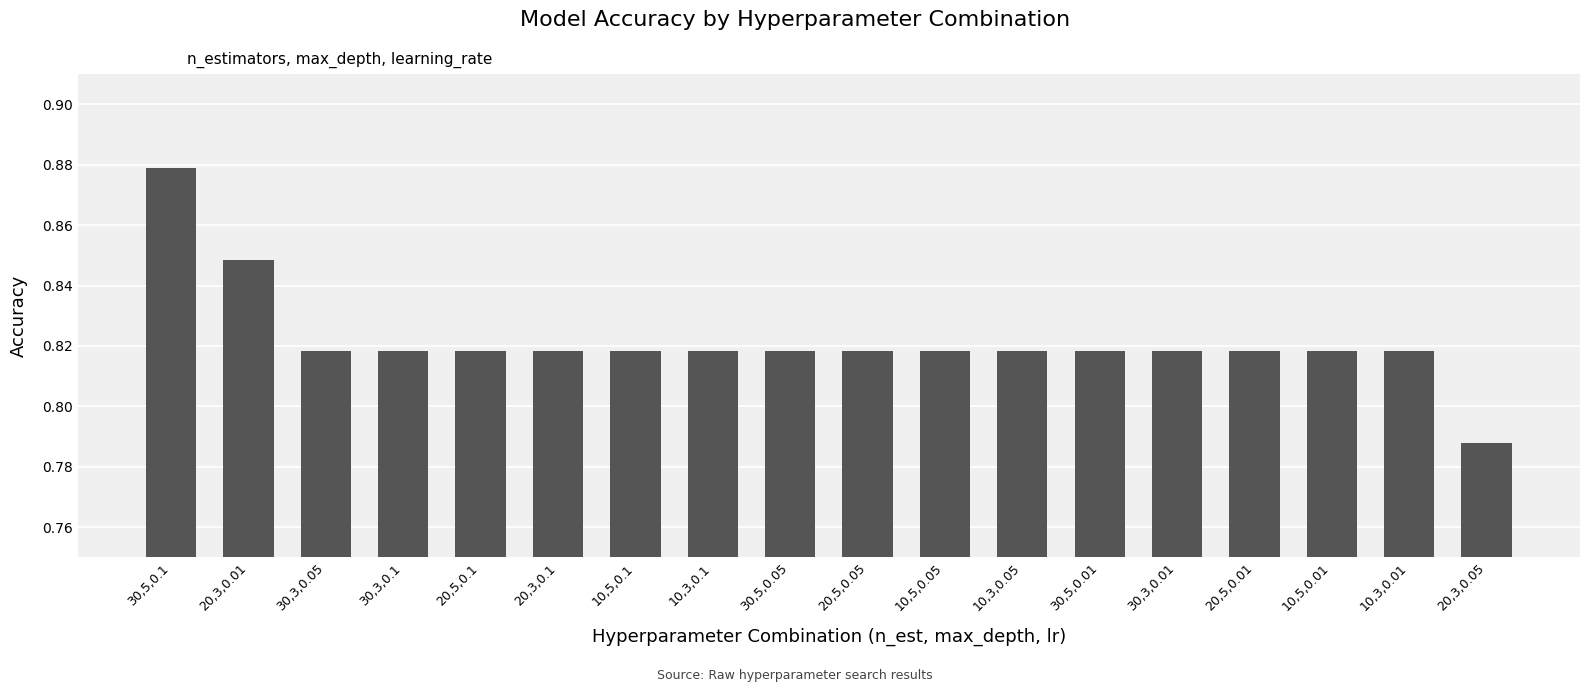

What is the sum of the values at 20,3,0.05 and 10,5,0.1?

1.6